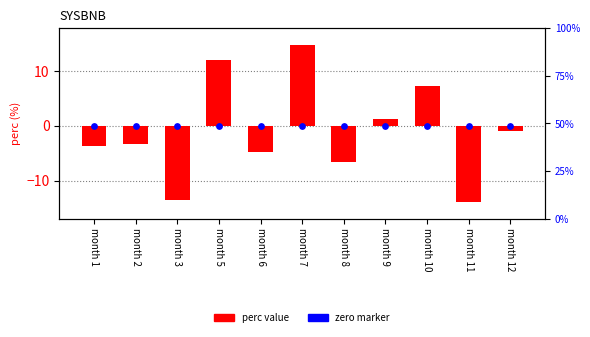

At how many categories does at least one series exceed 7?

3